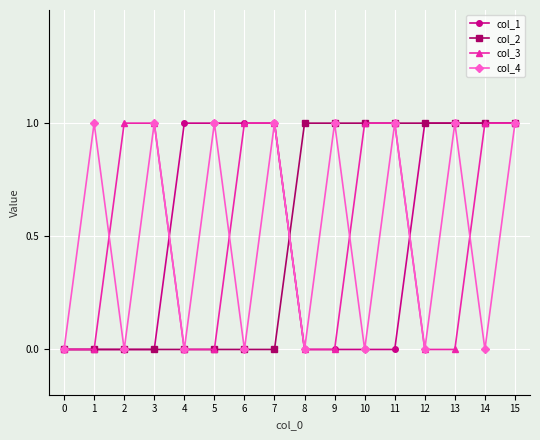

What is the value of the col_2 point at the 15th from the left?

1